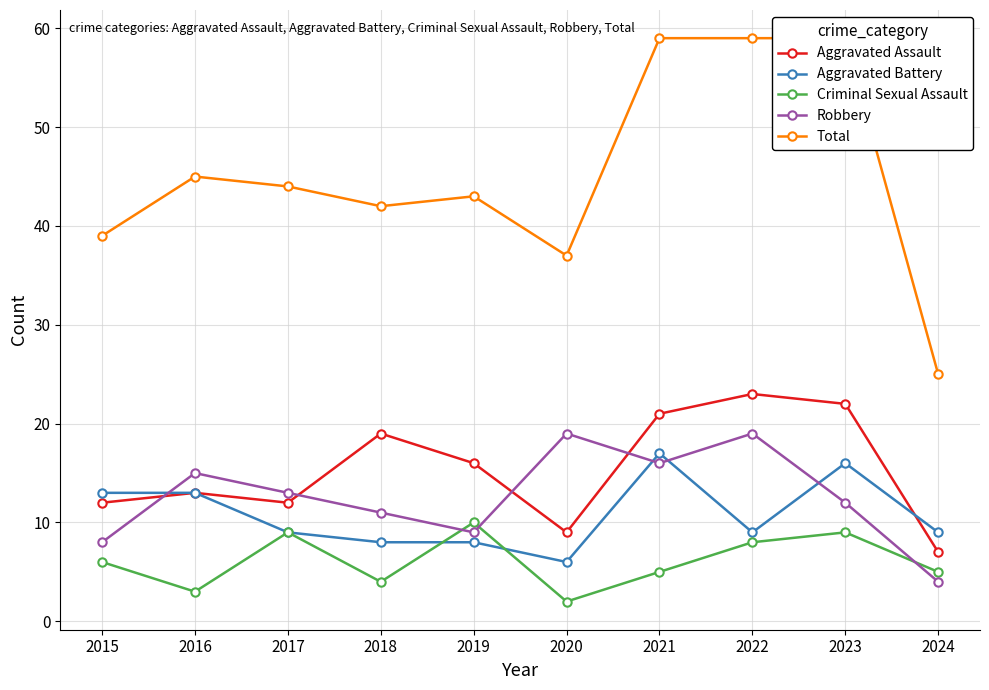

At which label does Aggravated Assault reach its minimum?

2024